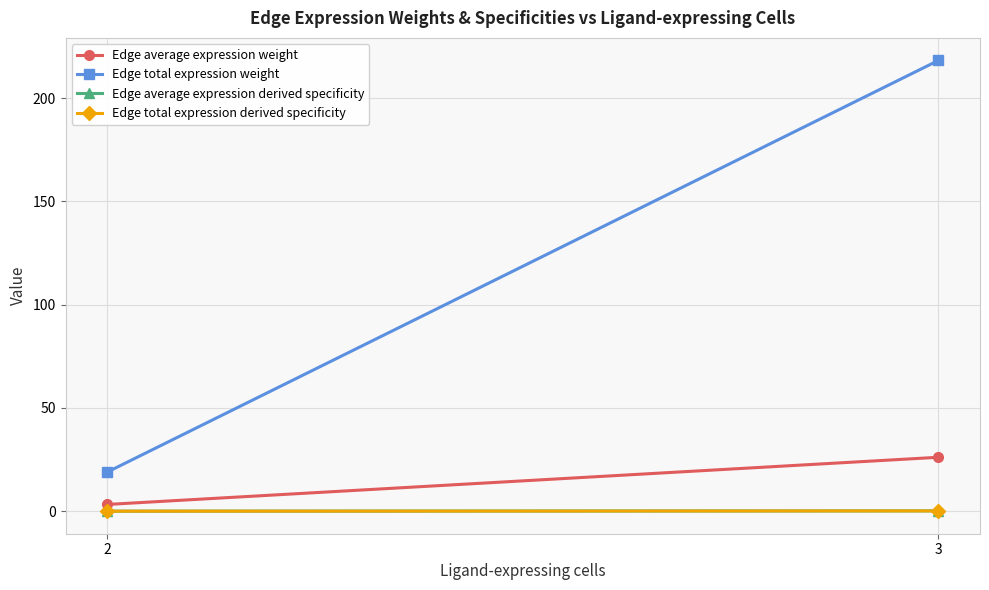

The Edge total expression derived specificity series shows 0.0 at 2. True or false?

True